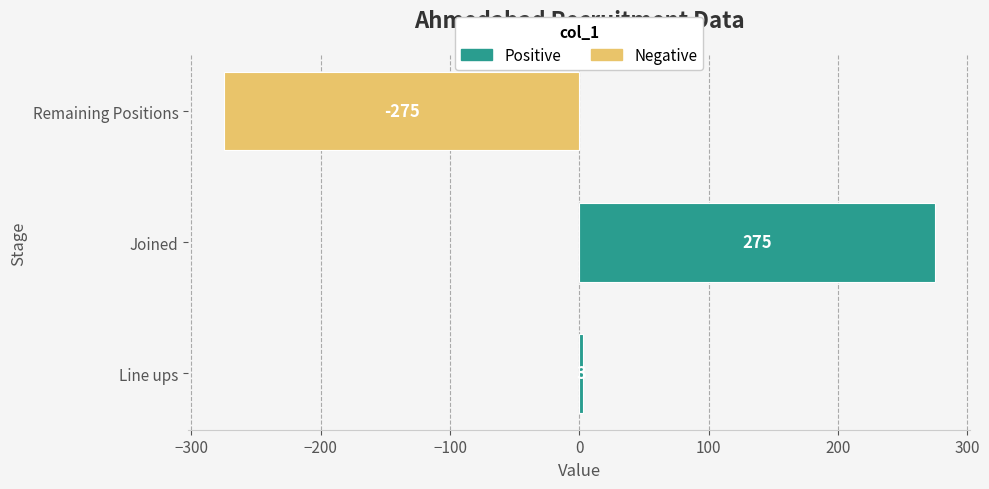

How many bars are there in total?

3